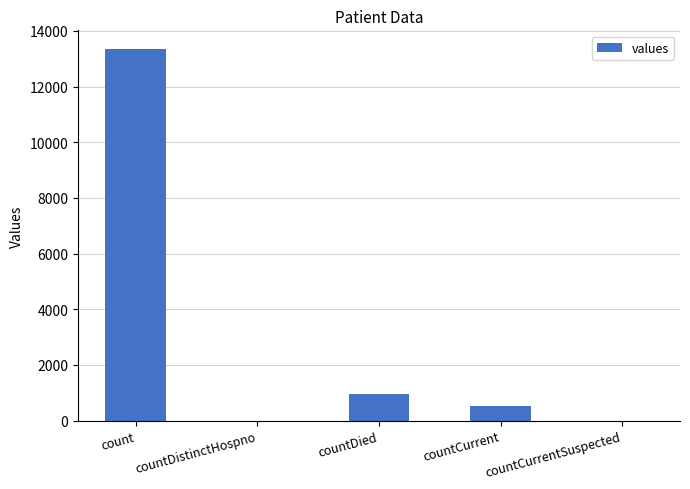

Which has a higher value, count or countCurrentSuspected?

count